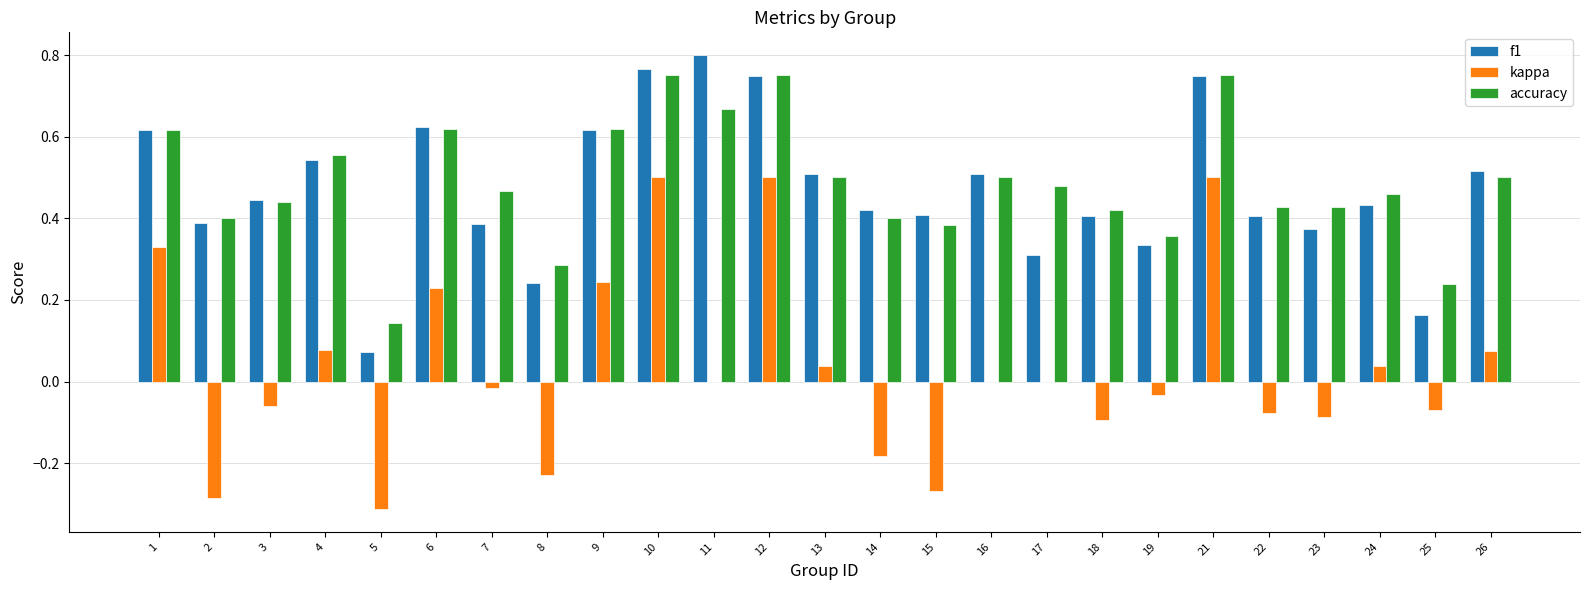

The value of accuracy at 4 is 0.3. True or false?

False